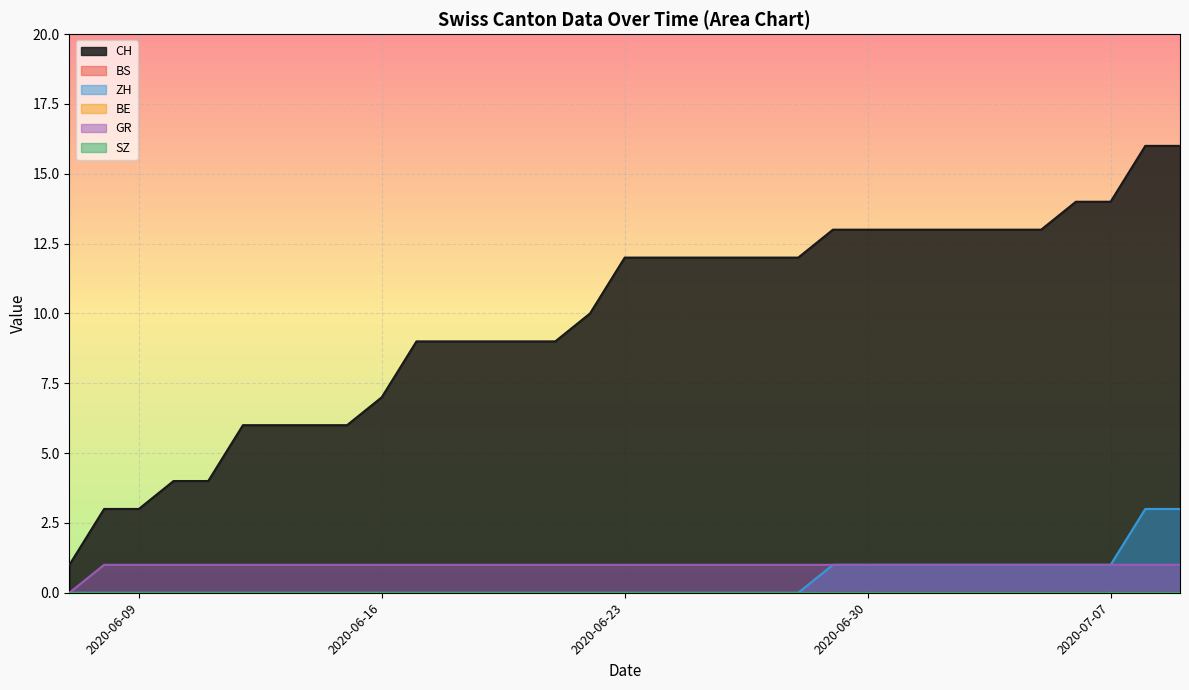

True or false: GR and CH cross at least once.

False